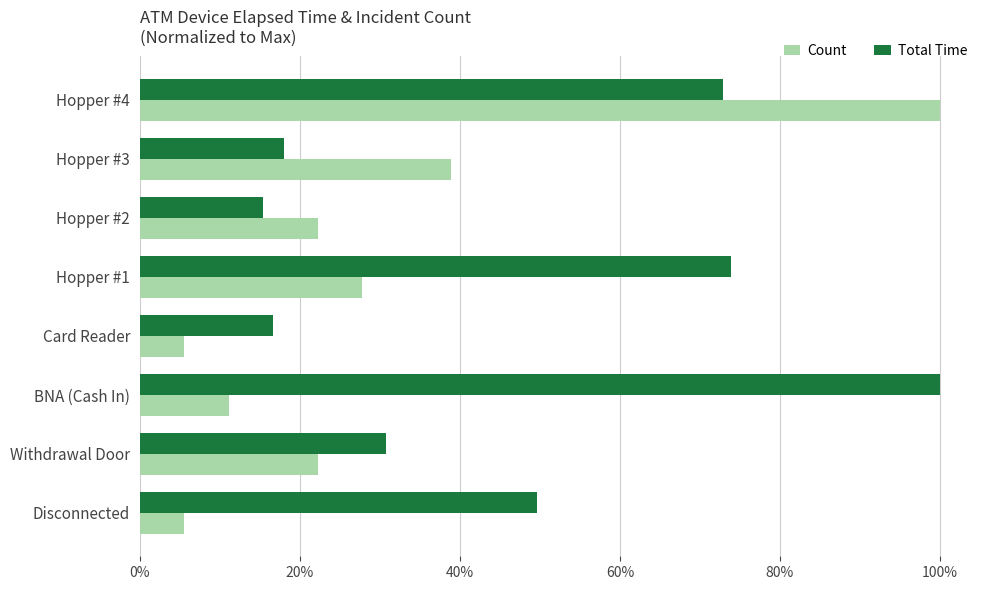

What is the highest value of the Total Time series?

1.0